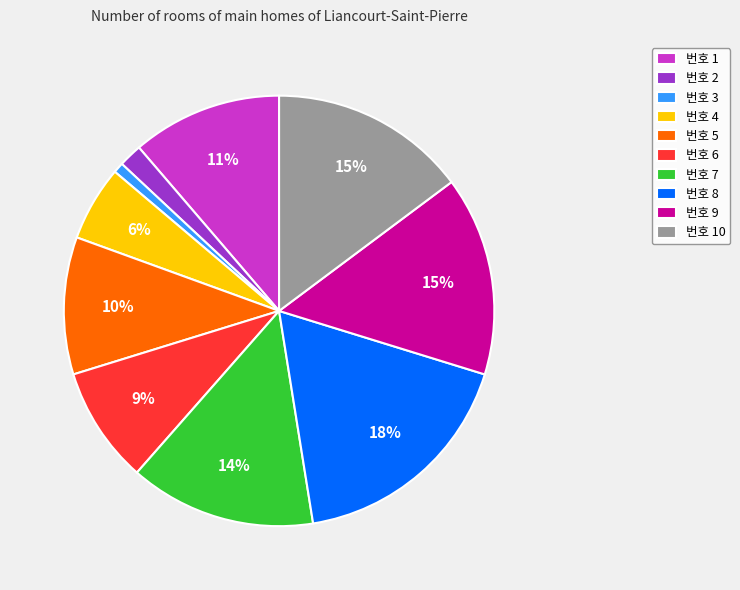

Is there any slice that represents more than half of the pie?

No